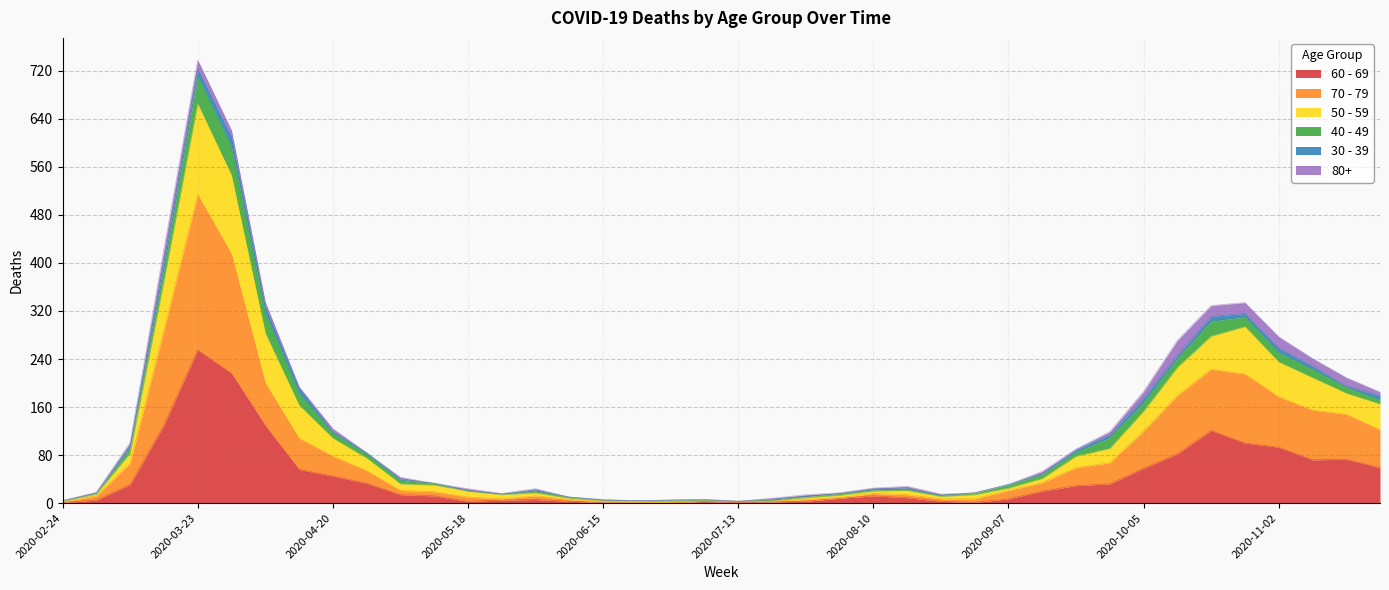

What is the difference between the 70 - 79 values at 2020-06-22 and 2020-07-13?

2